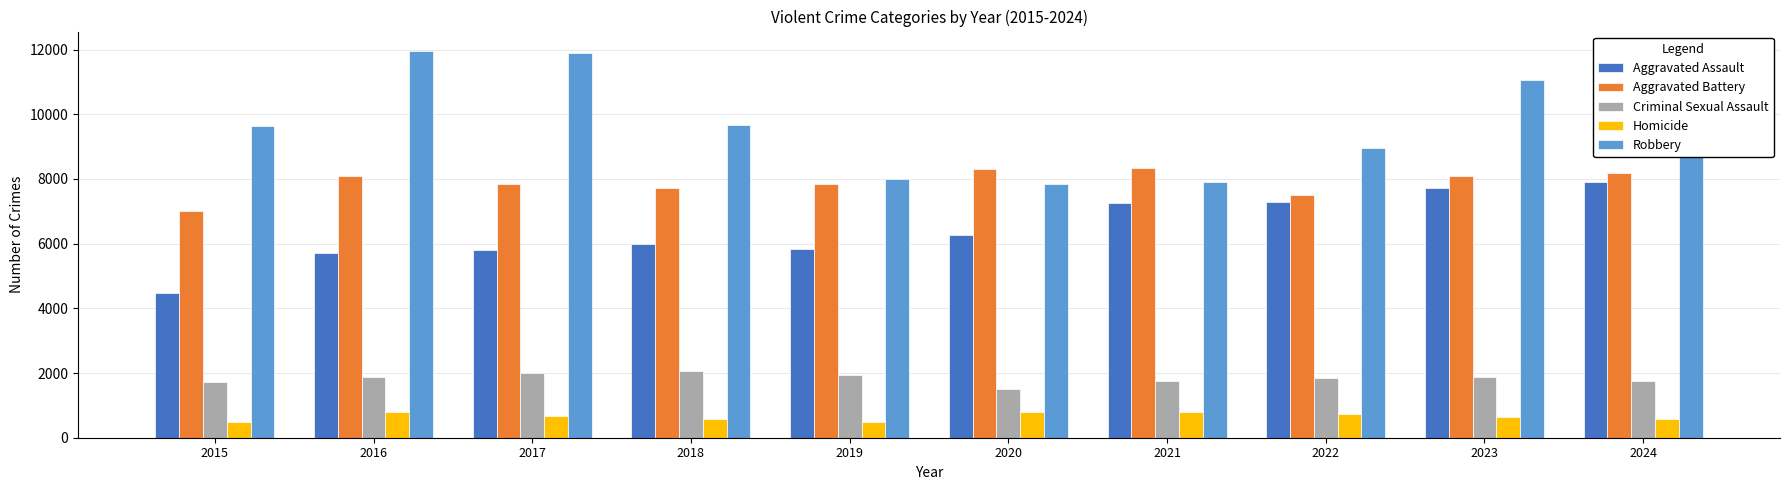

What is the minimum value shown in the chart?

496